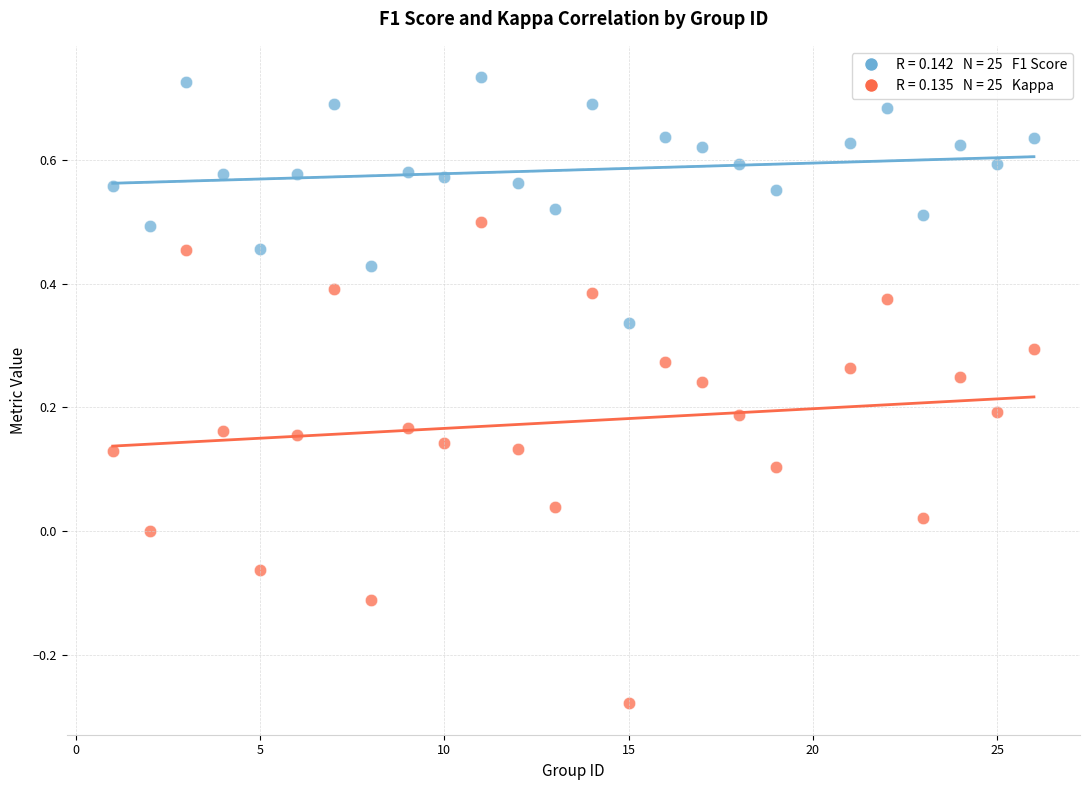

Across all data points, what is the range of Y values (max minus min)?

1.0